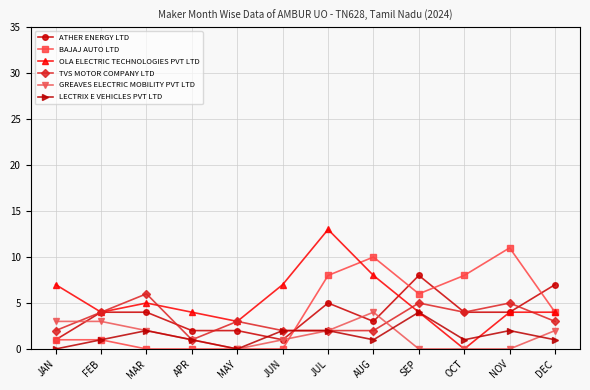

How many lines are shown in the chart?

6